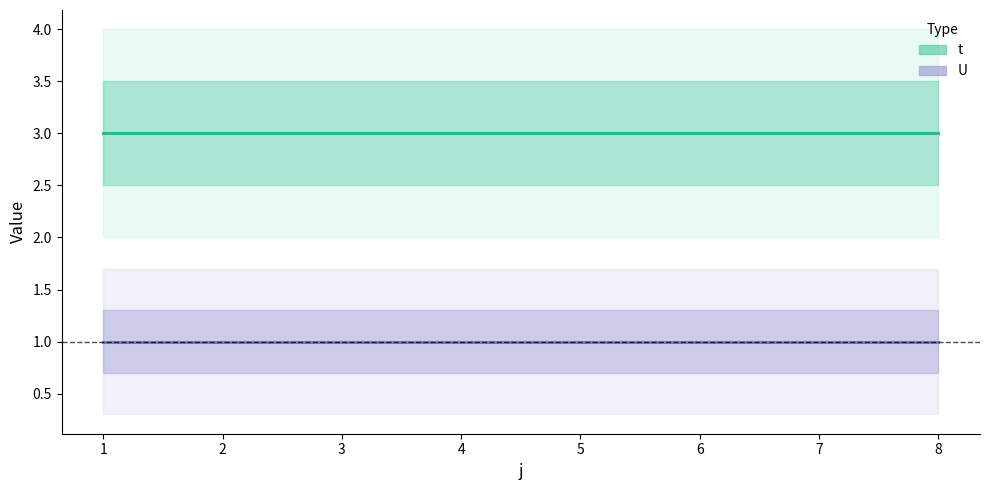

What is the sum of all t values?

24